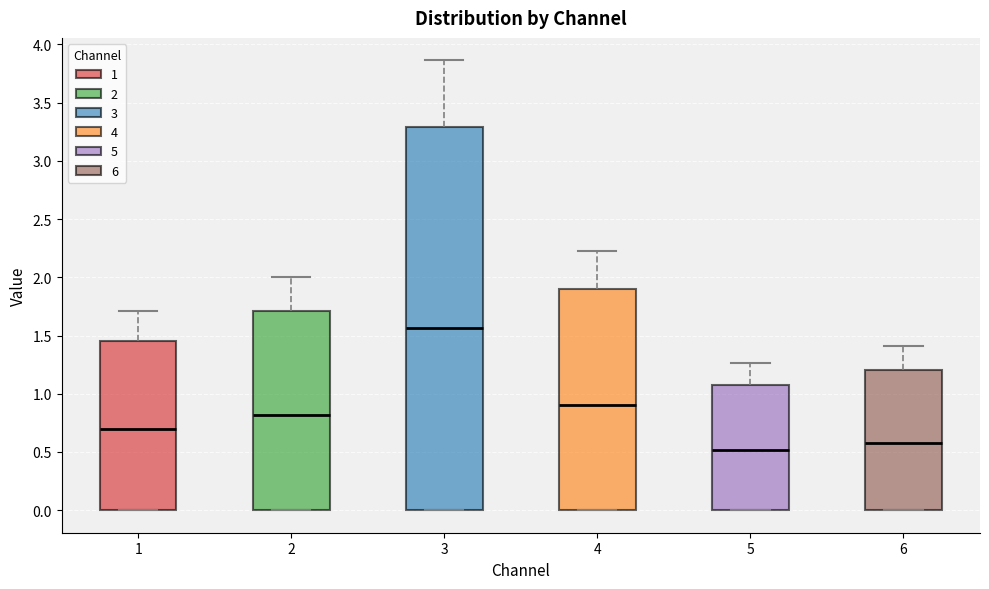

Reading left to right, read every box against the y-axis: the position of its median line, the range the box covers, and the ends of its whiskers. The values are not printed on the chart, so give them approximately, as read against the axis.

1: median 0.70, box 0.00 to 1.45, whiskers 0.00 to 1.70
2: median 0.80, box 0.00 to 1.70, whiskers 0.00 to 2.00
3: median 1.55, box 0.00 to 3.30, whiskers 0.00 to 3.85
4: median 0.90, box 0.00 to 1.90, whiskers 0.00 to 2.25
5: median 0.50, box 0.00 to 1.10, whiskers 0.00 to 1.25
6: median 0.55, box 0.00 to 1.20, whiskers 0.00 to 1.40